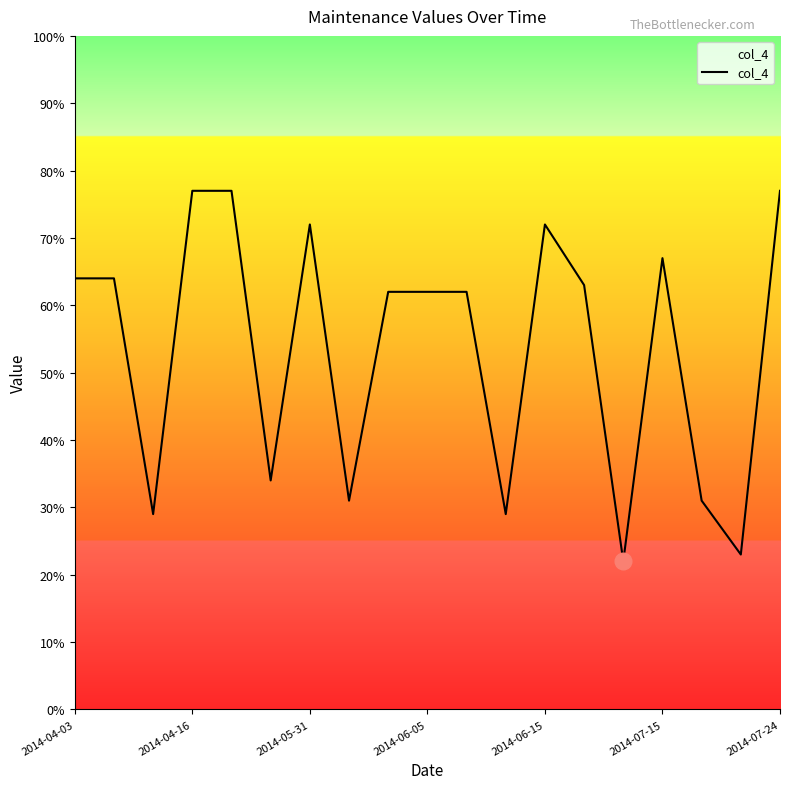

What is the difference between the maximum and minimum values?

55